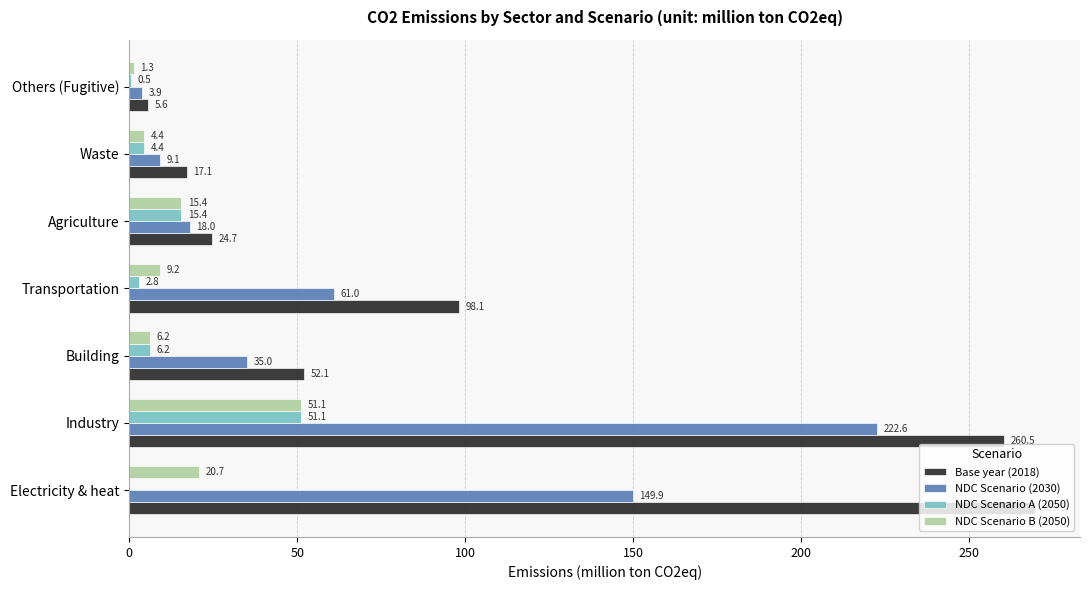

Is it true that Base year (2018) equals 26.3 at Waste?

False